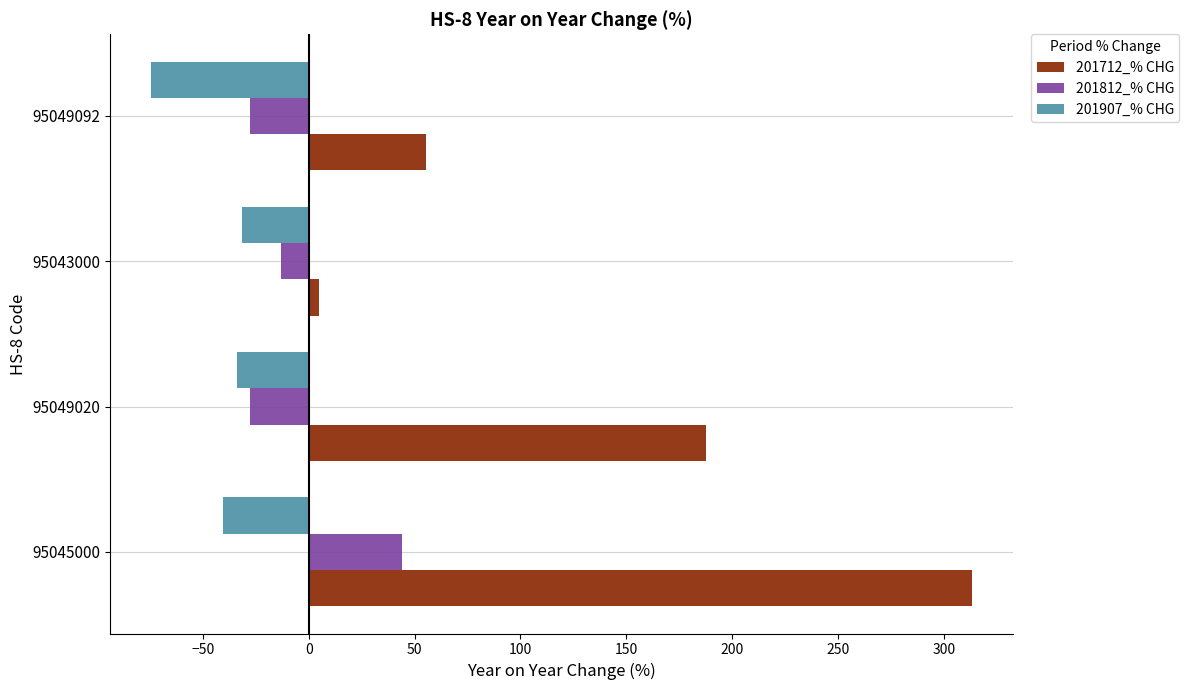

What is the spread (max minus min) of values at 95049092?

129.9